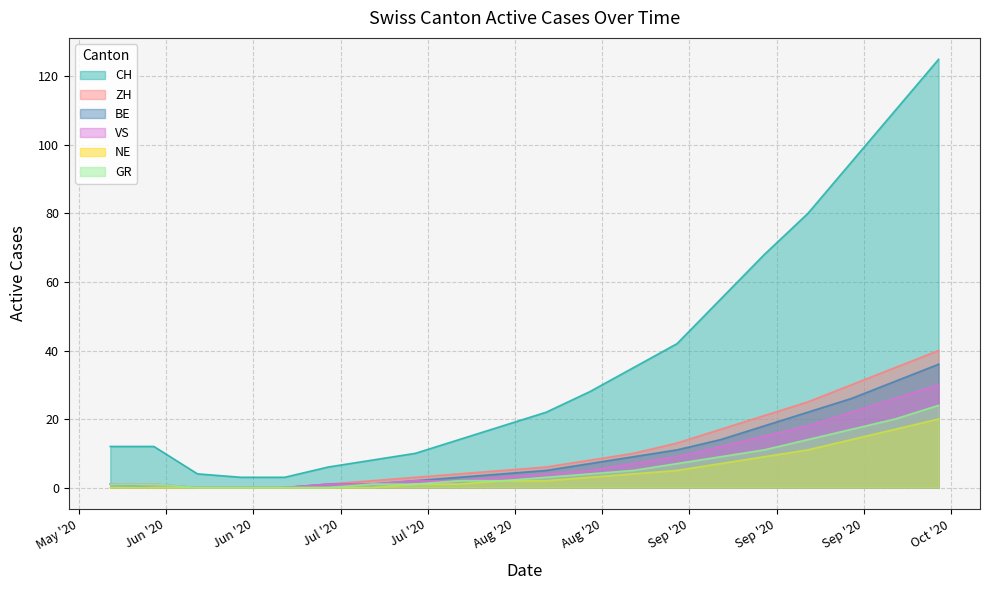

How many lines are shown in the chart?

6